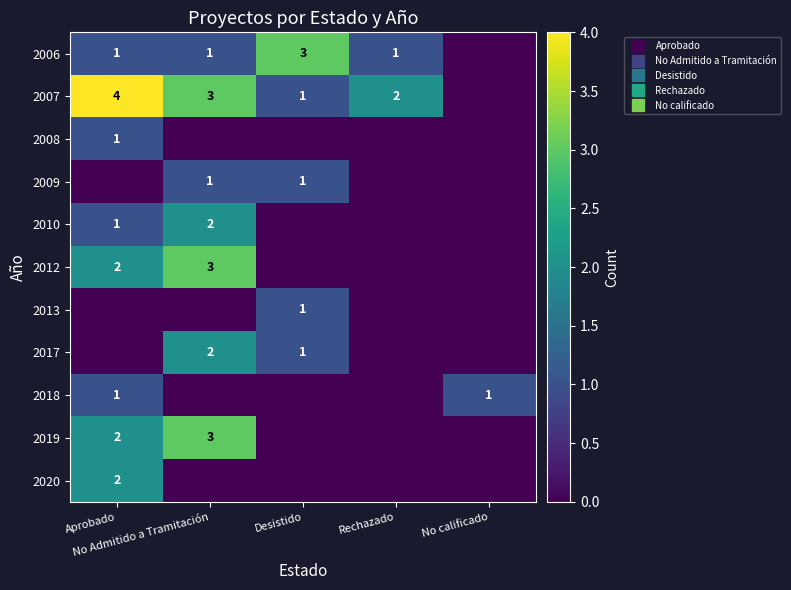

Which has a higher value, No calificado or Aprobado?

Aprobado